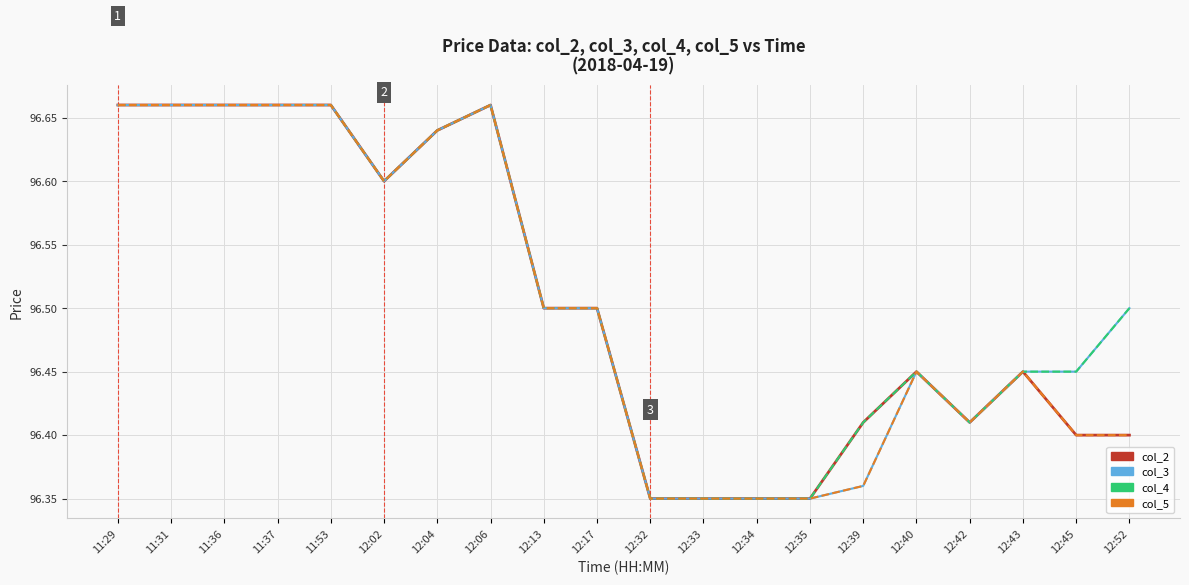

What position from the left is 12:02?

6